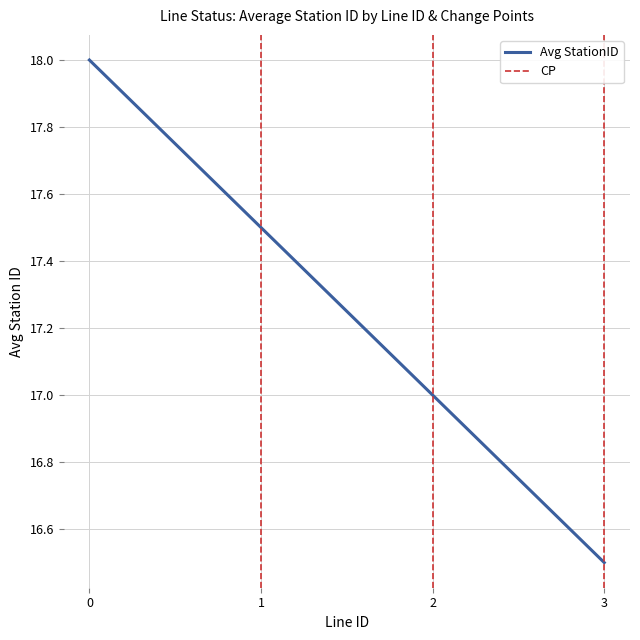

True or false: Avg StationID has a value of 16.5 at 3.

True